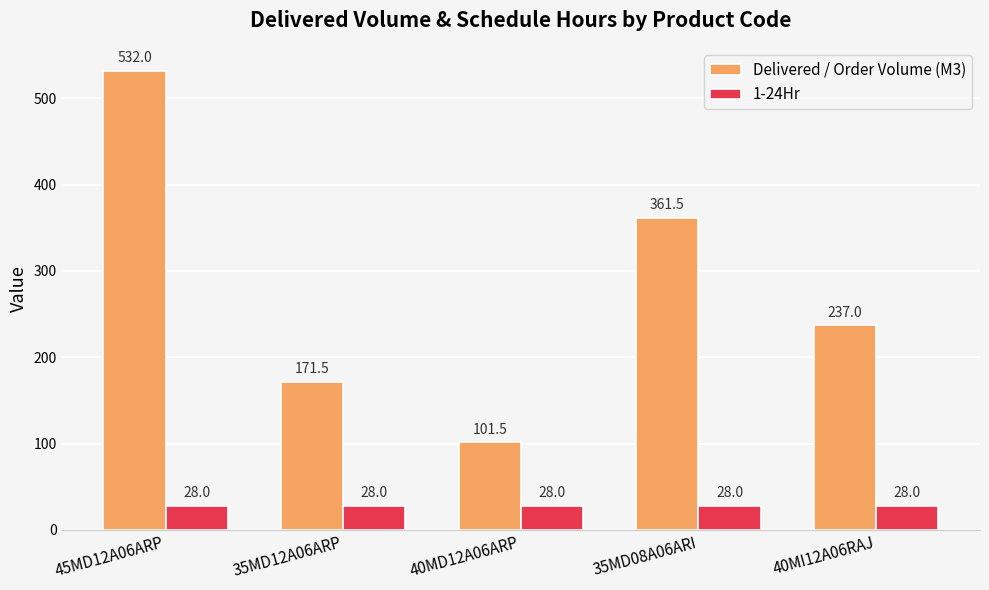

Rank the series at 40MI12A06RAJ from highest to lowest value.

Delivered / Order Volume (M3), 1-24Hr